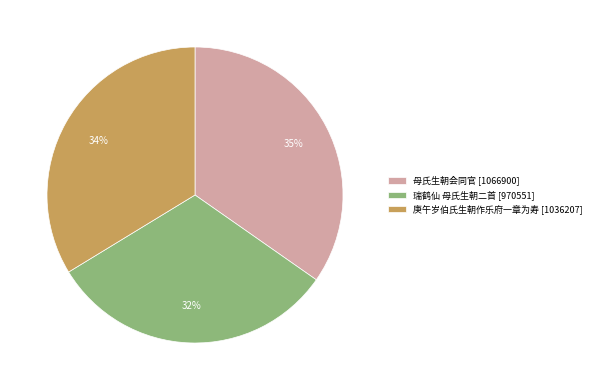

Rank the categories by value from highest to lowest.

母氏生朝会同官 [1066900], 庚午岁伯氏生朝作乐府一章为寿 [1036207], 瑞鹤仙 母氏生朝二首 [970551]